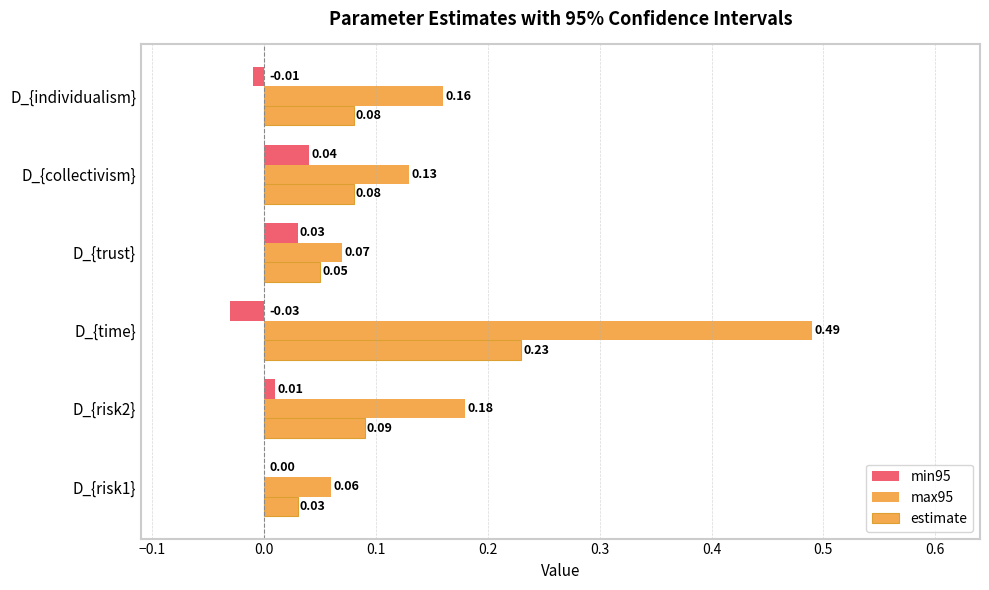

How many series are shown in this chart?

3